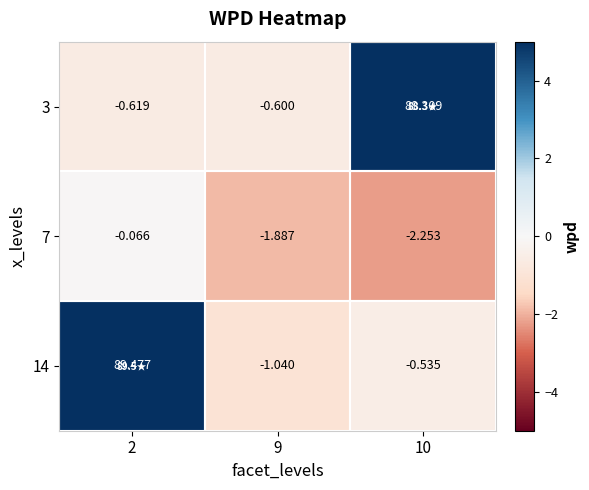

Is the value of 14 at 2 greater than the value of 7 at 2?

Yes